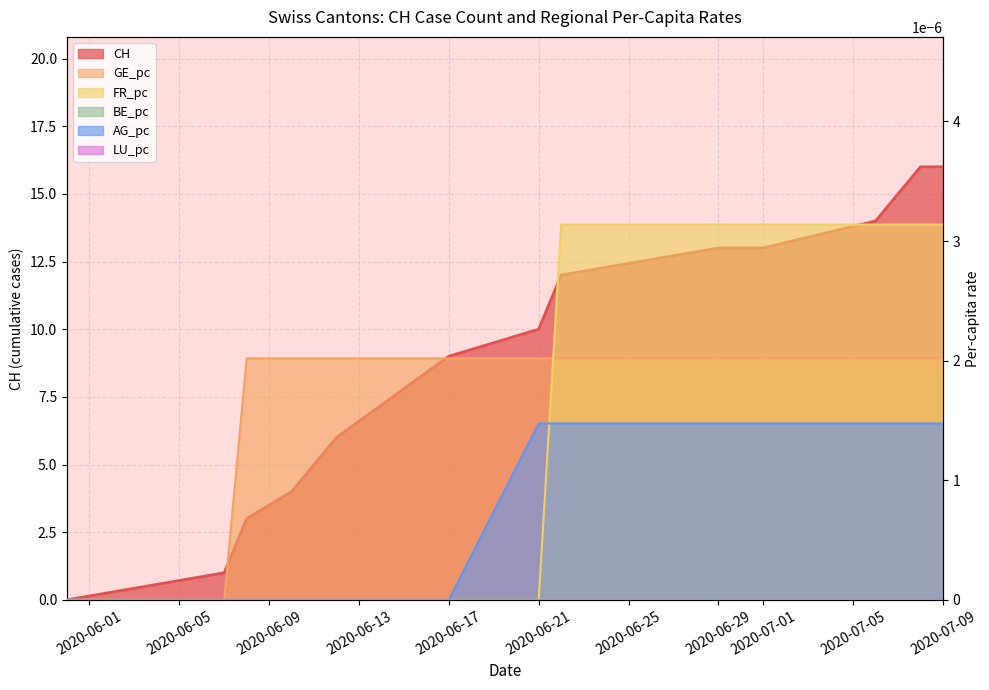

Which series has the widest spread of values?

CH